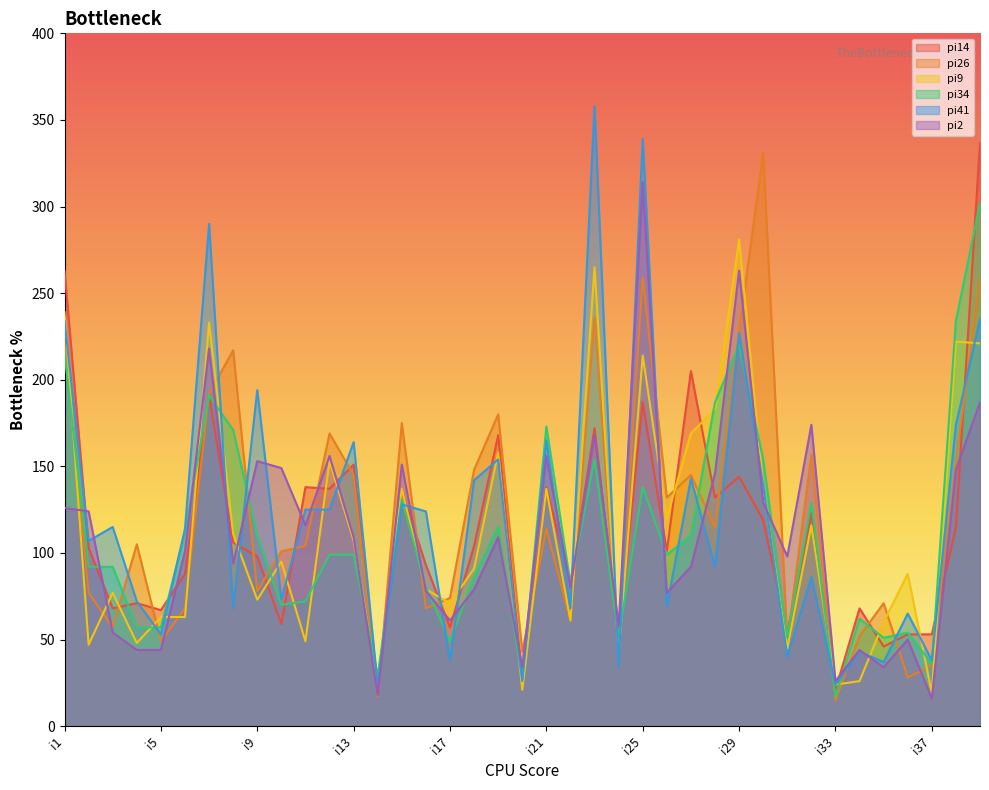

True or false: pi26 has a value of 57 at i3.

True